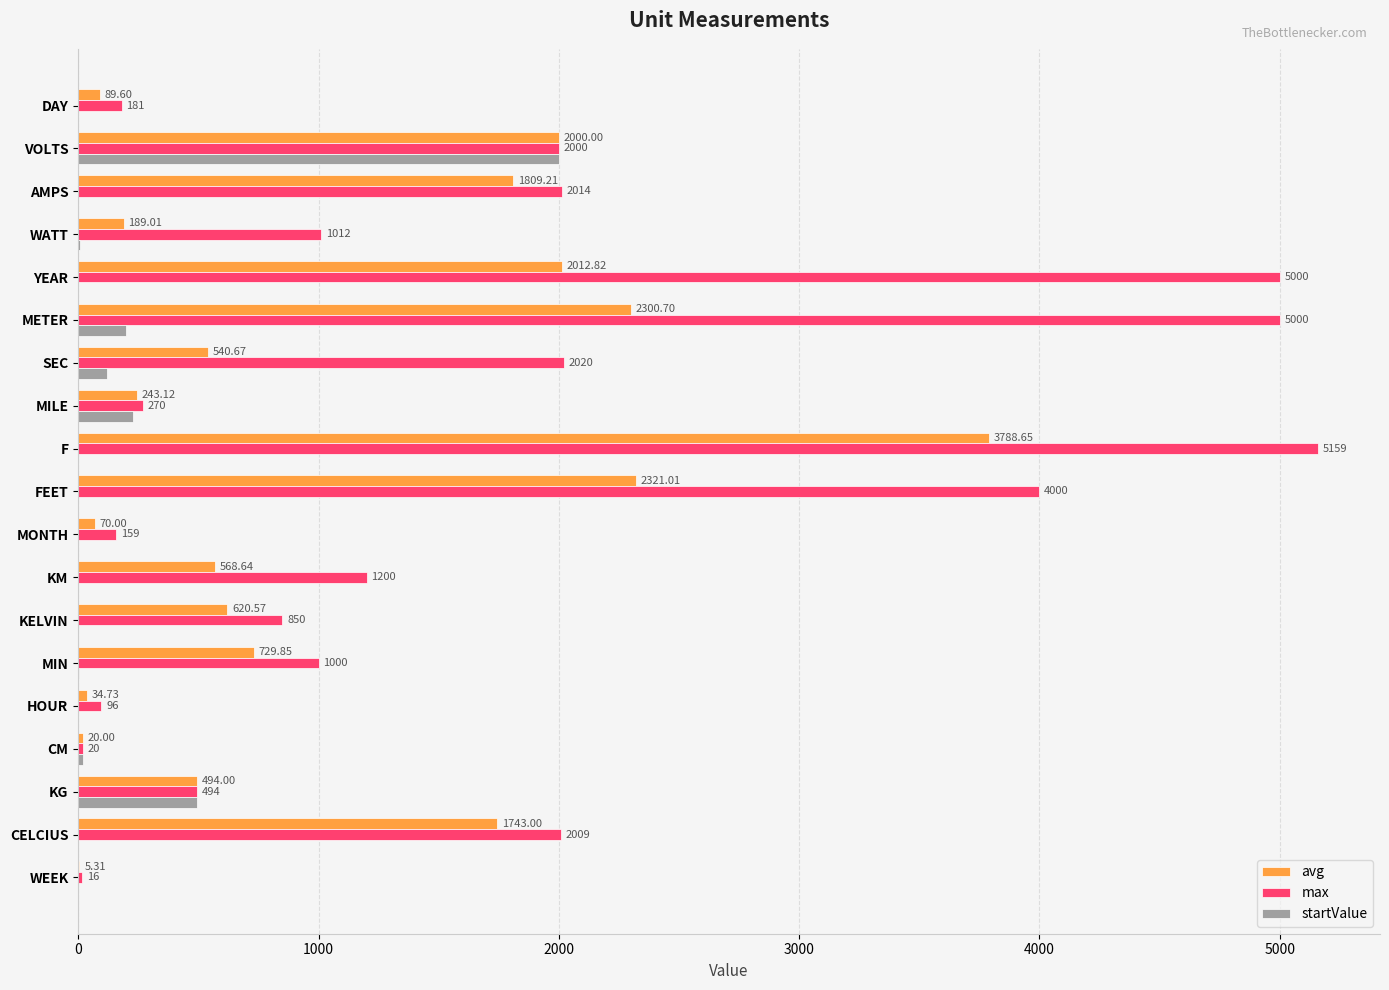

Which series has the largest total across all categories?

max